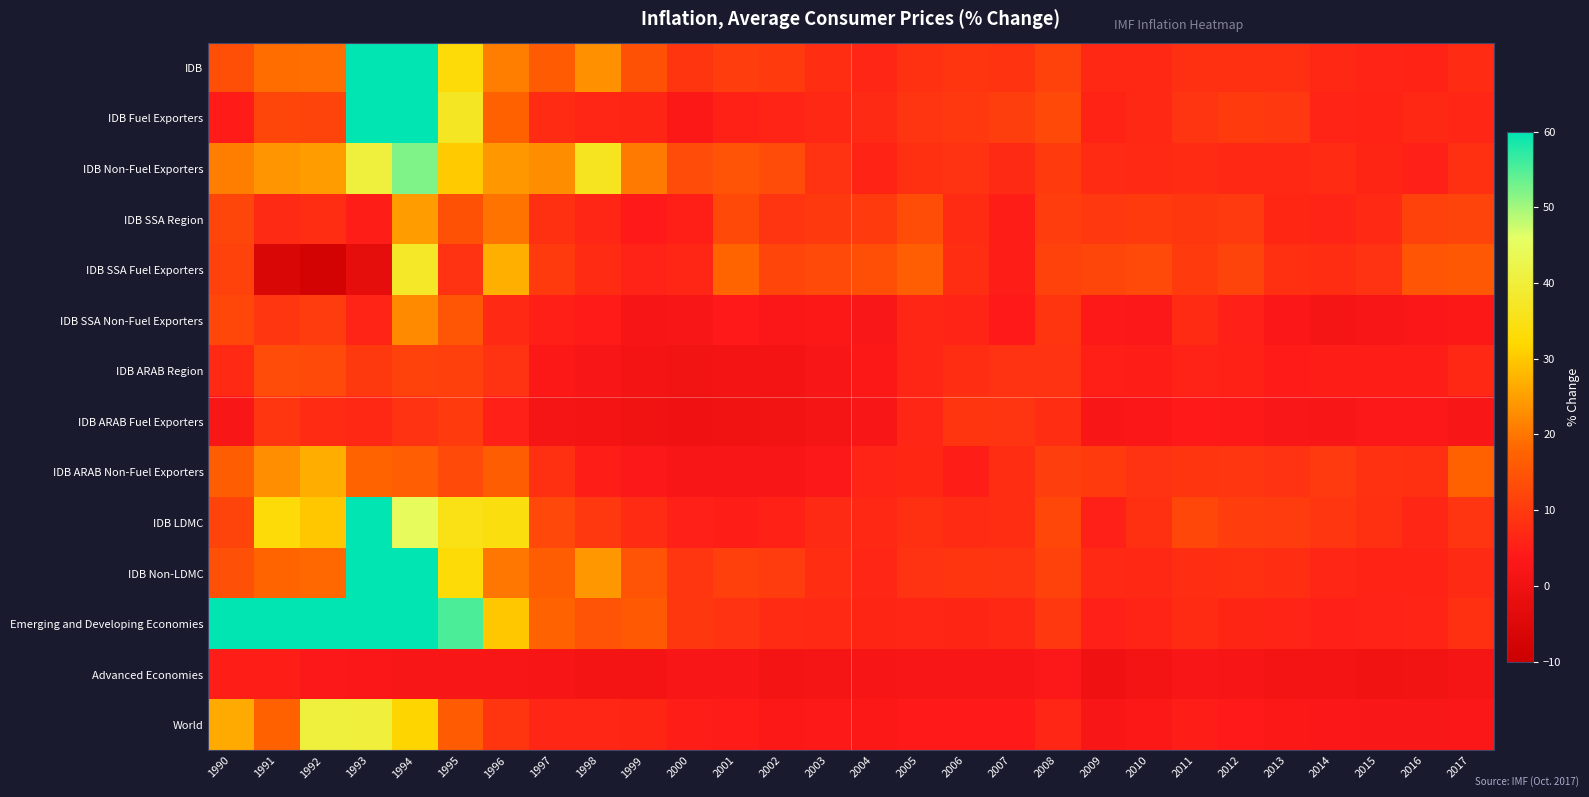

At how many categories does at least one series exceed 18?

10